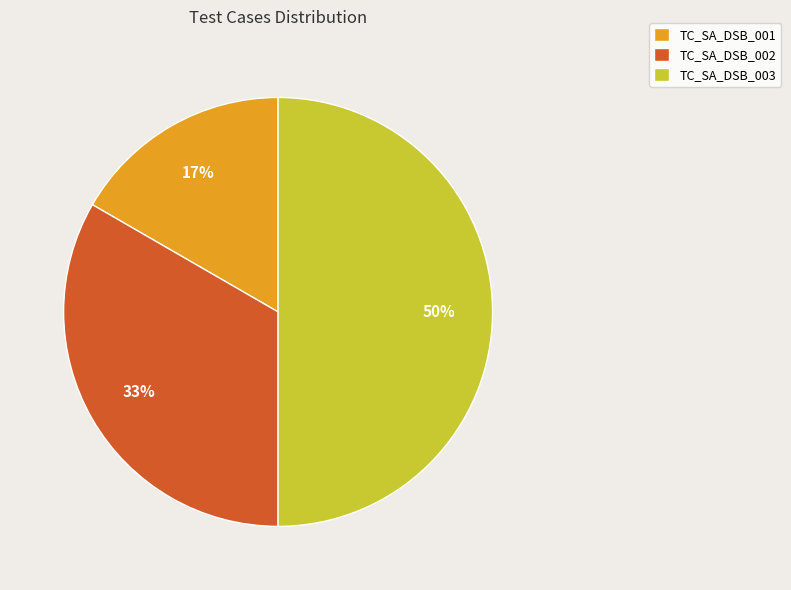

To the nearest percent, what portion does TC_SA_DSB_002 represent?

33%